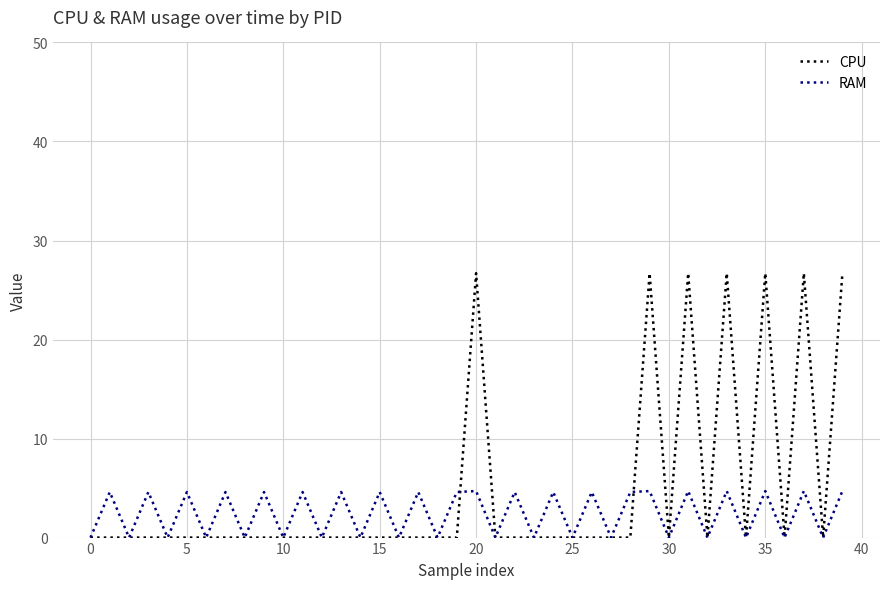

How many series are shown in this chart?

2